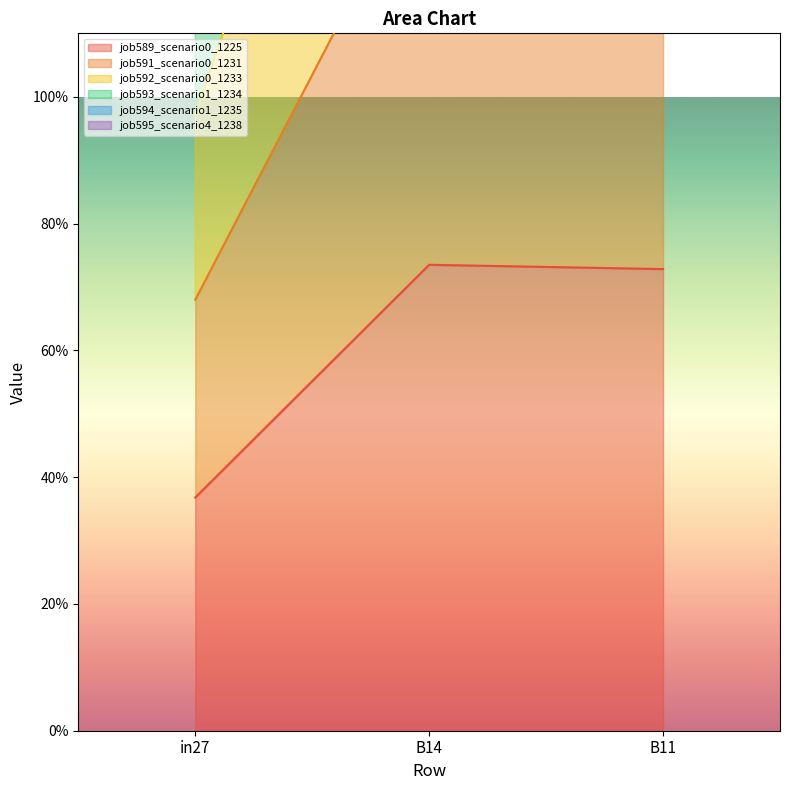

At B11, list the series in order from largest to smallest.

job591_scenario0_1231, job593_scenario1_1234, job594_scenario1_1235, job592_scenario0_1233, job589_scenario0_1225